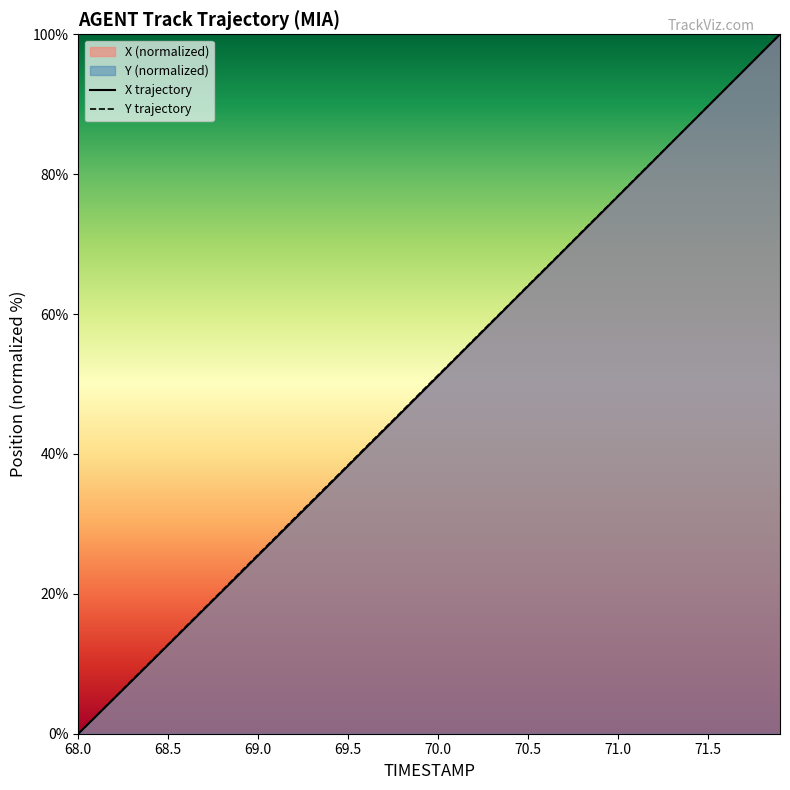

True or false: Y trajectory has a value of 89.8 at 71.5.

True